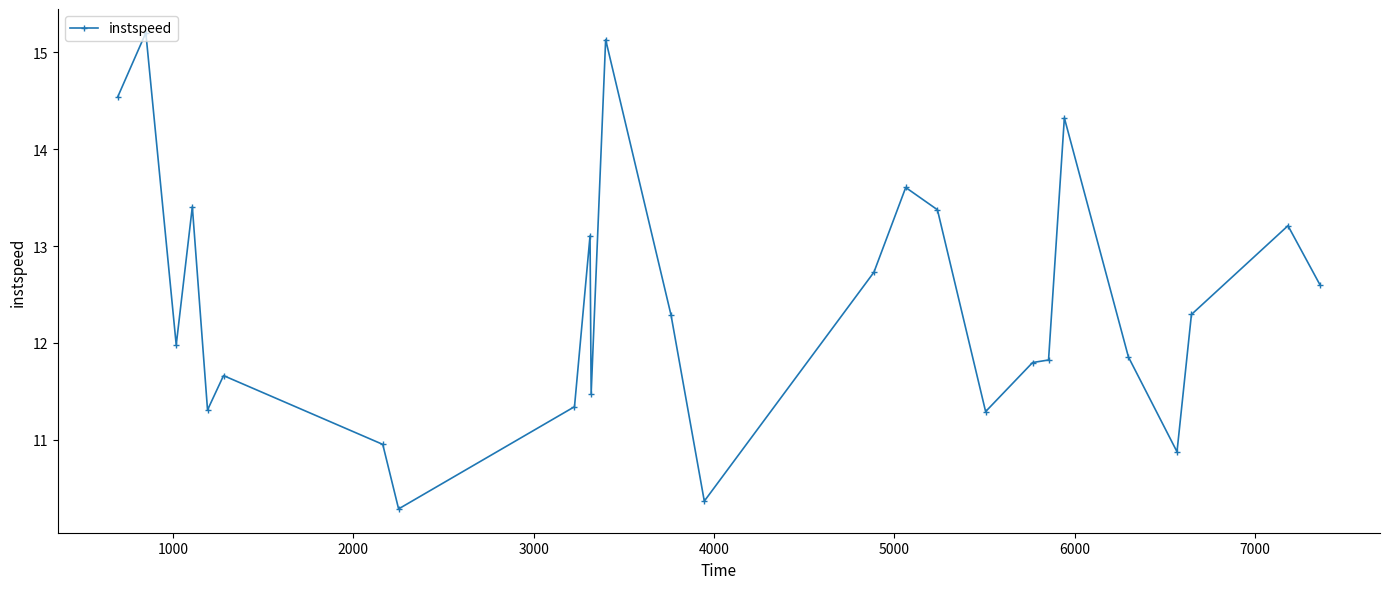

What is the average value?

12.4